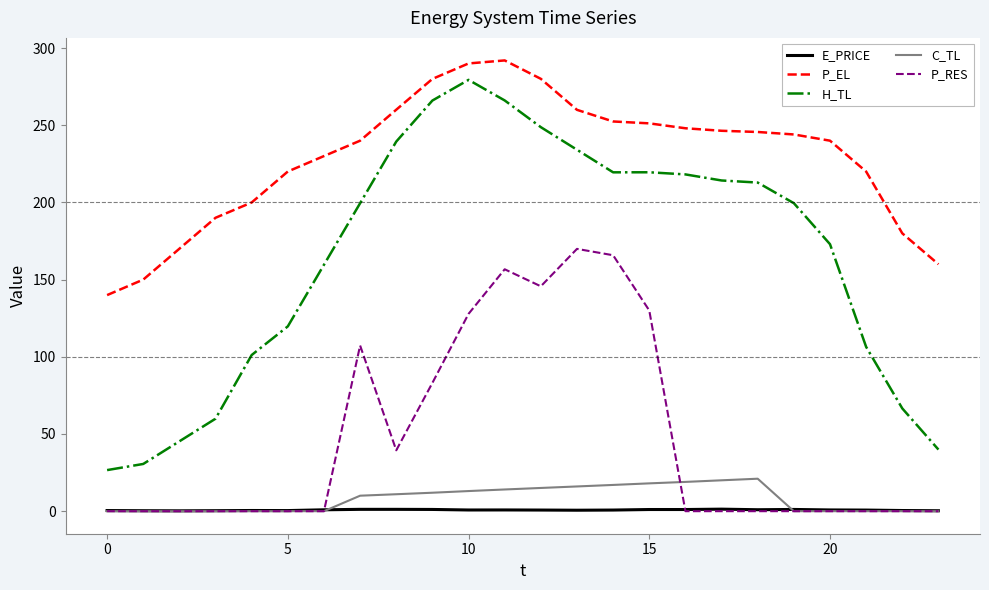

True or false: P_RES and H_TL cross at least once.

False